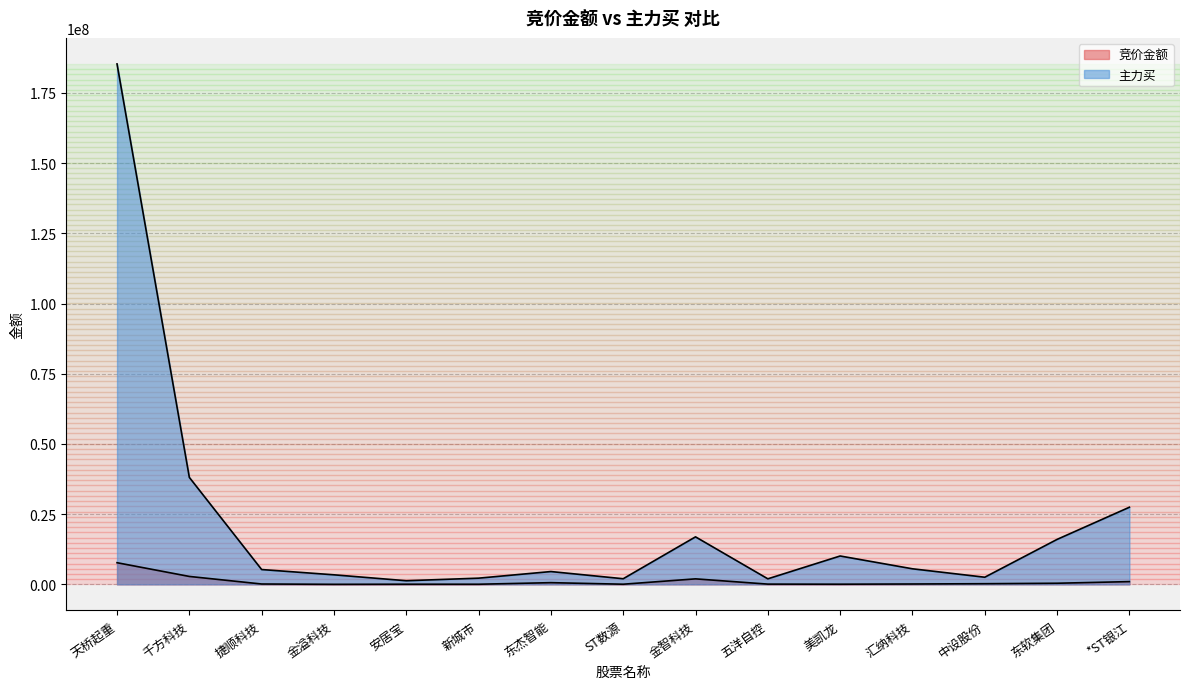

What is the maximum value for 竞价金额?

7713240